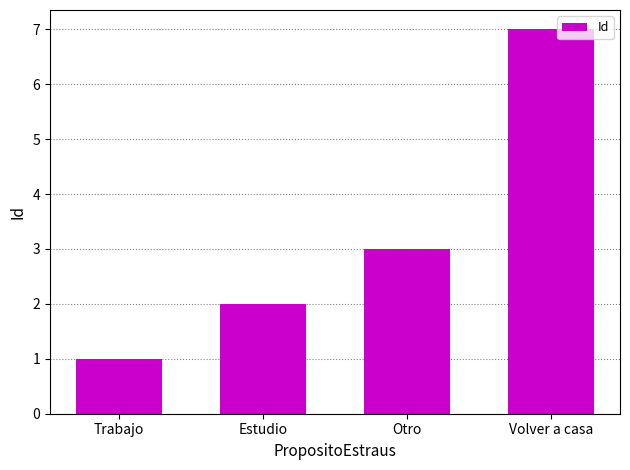

Rank the categories by value from highest to lowest.

Volver a casa, Otro, Estudio, Trabajo